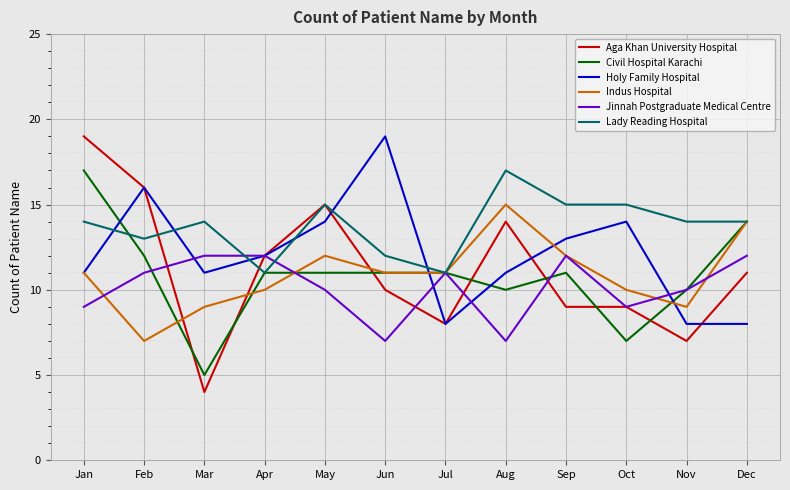

True or false: Indus Hospital has a value of 5 at May.

False